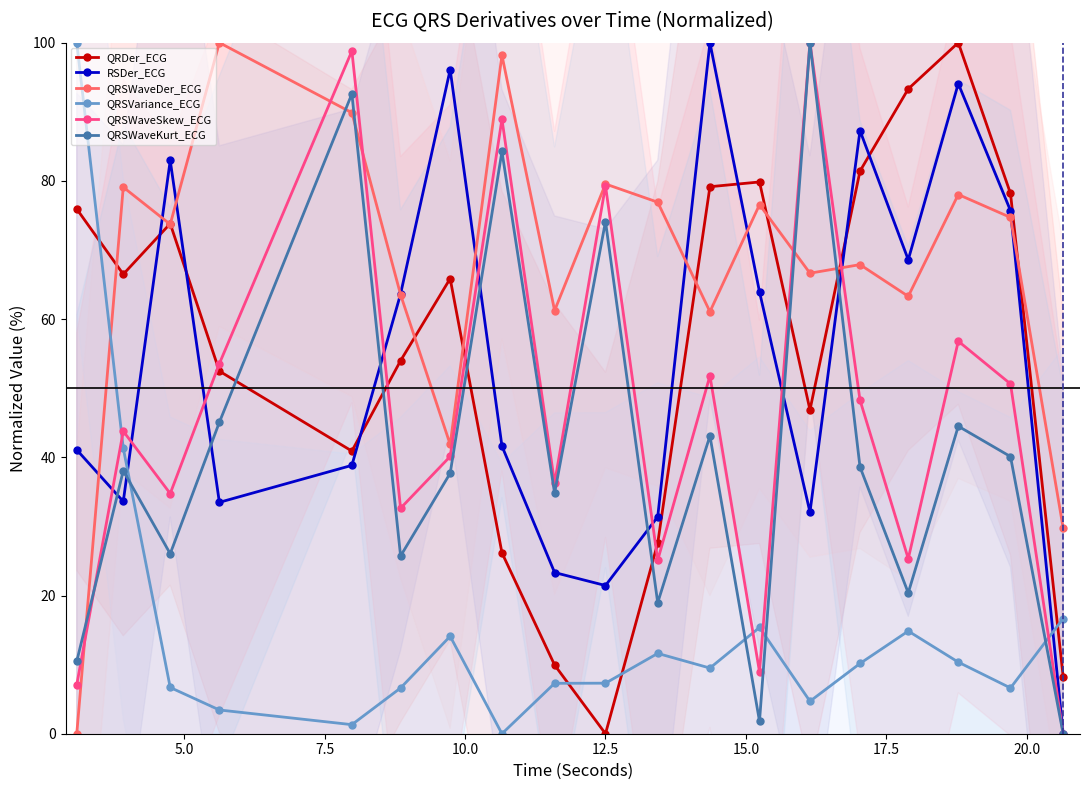

How many lines are shown in the chart?

6